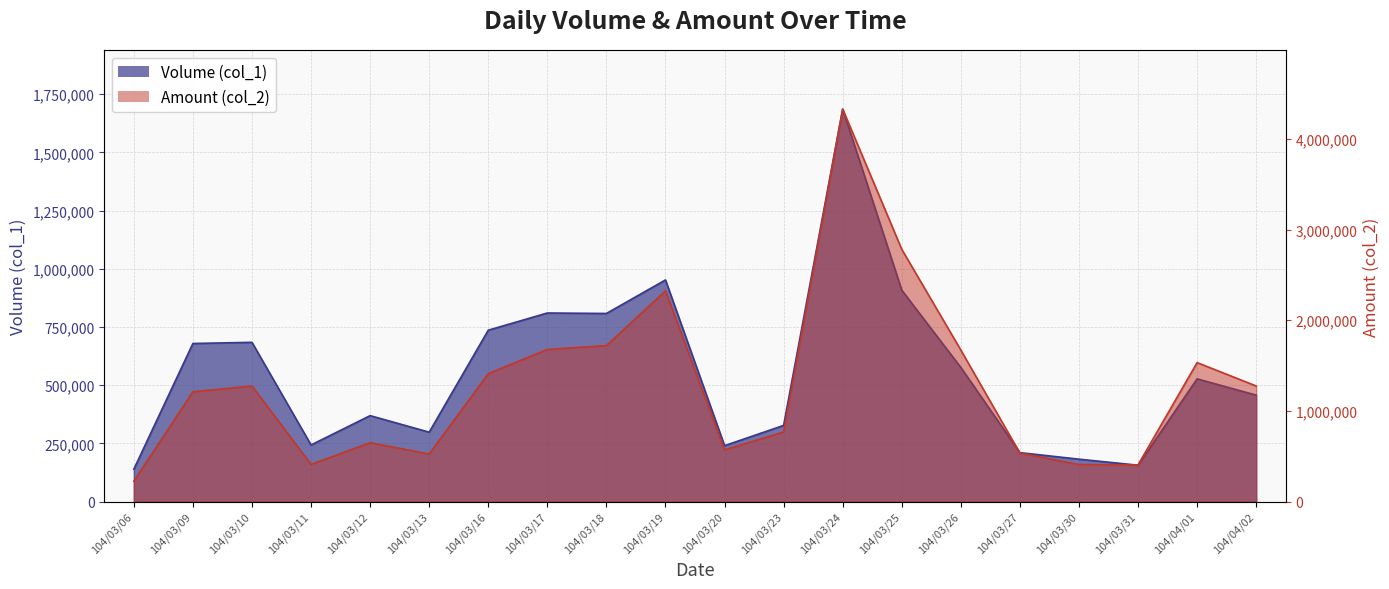

How many values in the Amount (col_2) series are below 1274740?

10